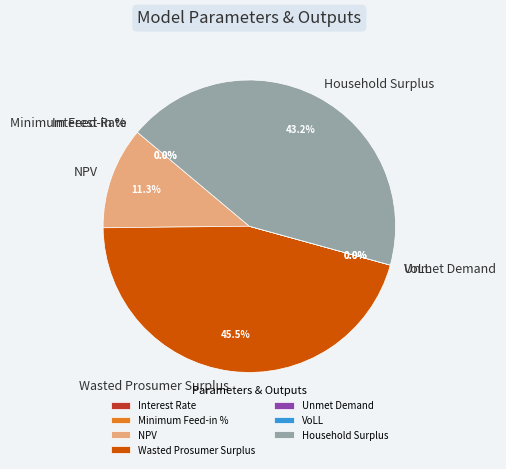

What is the largest slice in the pie chart?

Wasted Prosumer Surplus